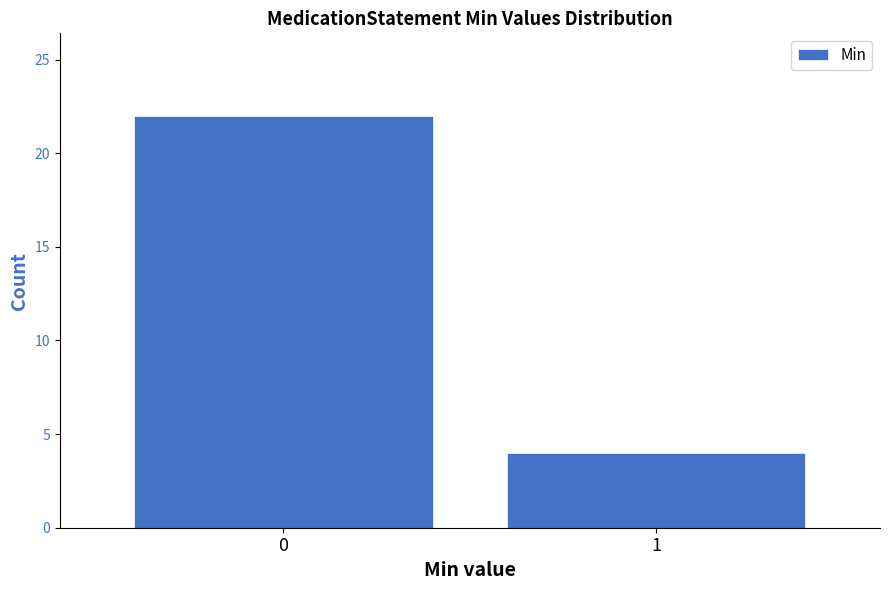

Reading left to right, transcribe all the data shown in this chart.

22	4